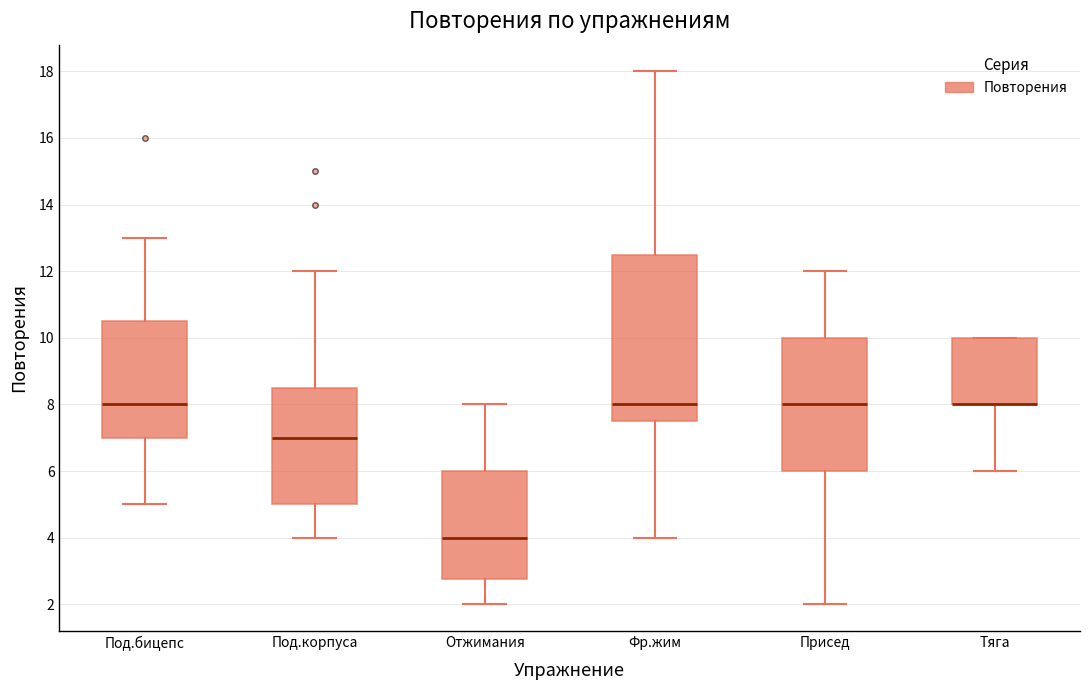

Reading left to right, read every box against the y-axis: the position of its median line, the range the box covers, and the ends of its whiskers. The values are not printed on the chart, so give them approximately, as read against the axis.

Под.бицепс: median 8.0, box 7.0 to 10.6, whiskers 5.0 to 13.0
Под.корпуса: median 7.0, box 5.0 to 8.6, whiskers 4.0 to 12.0
Отжимания: median 4.0, box 2.8 to 6.0, whiskers 2.0 to 8.0
Фр.жим: median 8.0, box 7.6 to 12.6, whiskers 4.0 to 18.0
Присед: median 8.0, box 6.0 to 10.0, whiskers 2.0 to 12.0
Тяга: median 8.0 (drawn on the box's lower edge), box 8.0 to 10.0, whiskers 6.0 to 10.0